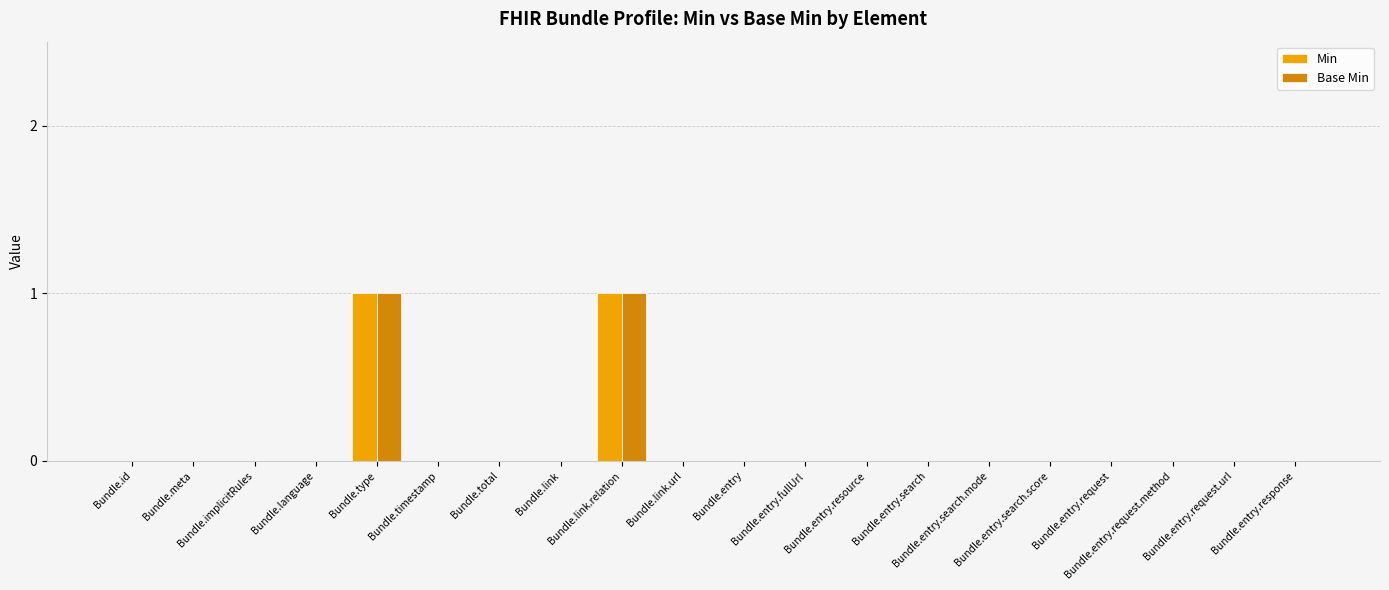

List the labels in order of Min value, smallest first.

Bundle.id, Bundle.meta, Bundle.implicitRules, Bundle.language, Bundle.timestamp, Bundle.total, Bundle.link, Bundle.link.url, Bundle.entry, Bundle.entry.fullUrl, Bundle.entry.resource, Bundle.entry.search, Bundle.entry.search.mode, Bundle.entry.search.score, Bundle.entry.request, Bundle.entry.request.method, Bundle.entry.request.url, Bundle.entry.response, Bundle.type, Bundle.link.relation